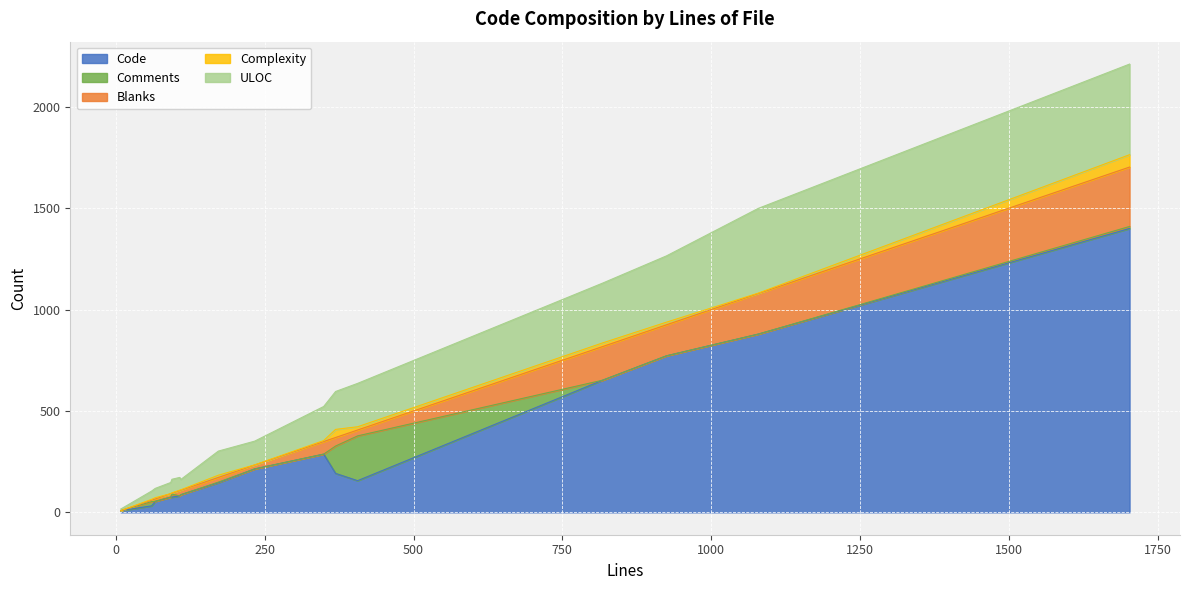

What is the maximum value for Code?

1400